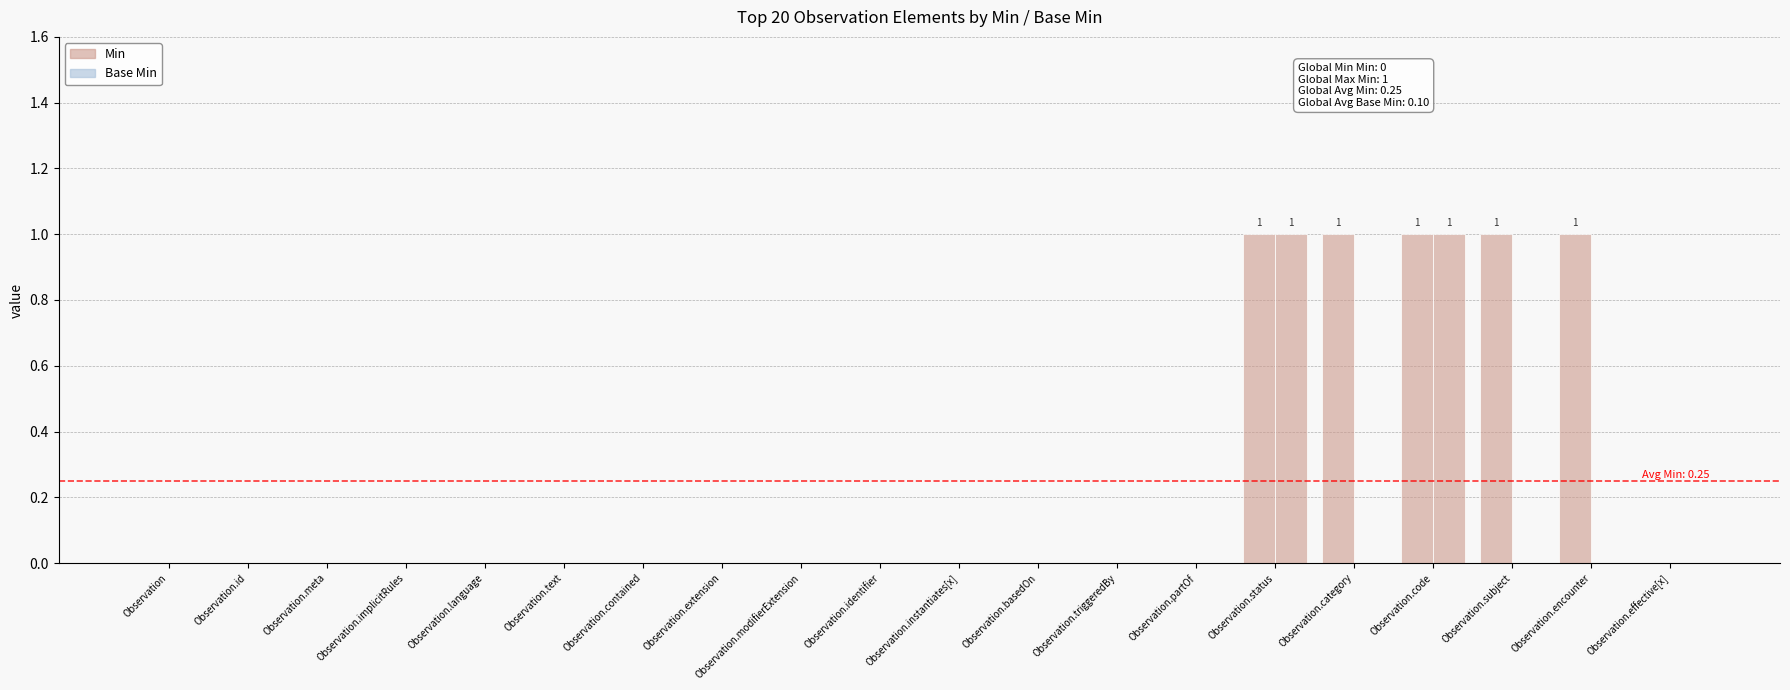

Reading right to left, extract all data points from this chart.

Min: 0	1	1	1	1	1	0	0	0	0	0	0	0	0	0	0	0	0	0	0
Base Min: 0	0	0	1	0	1	0	0	0	0	0	0	0	0	0	0	0	0	0	0